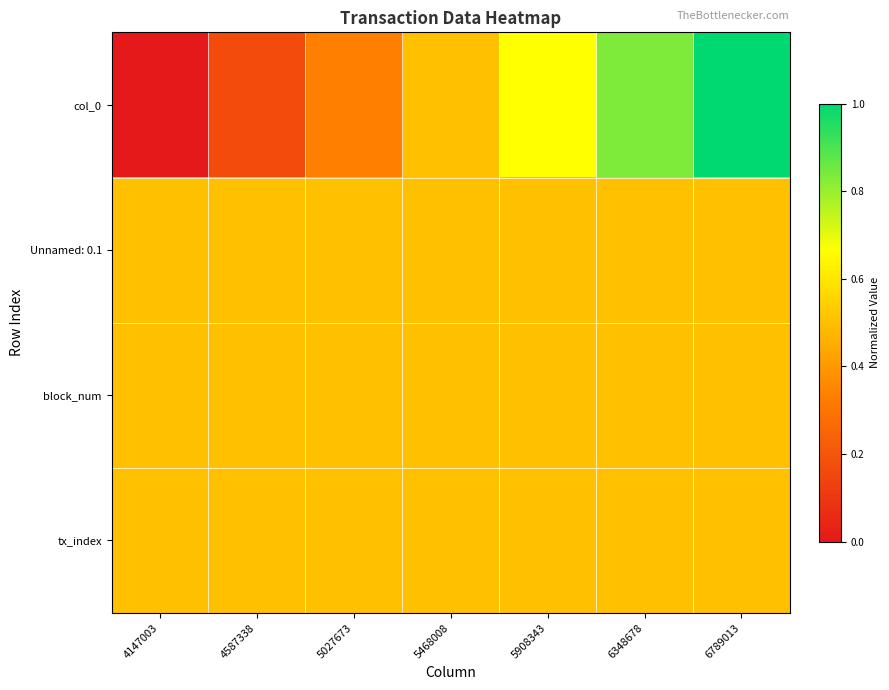

At 6789013, list the series in order from largest to smallest.

col_0, Unnamed: 0.1, block_num, tx_index